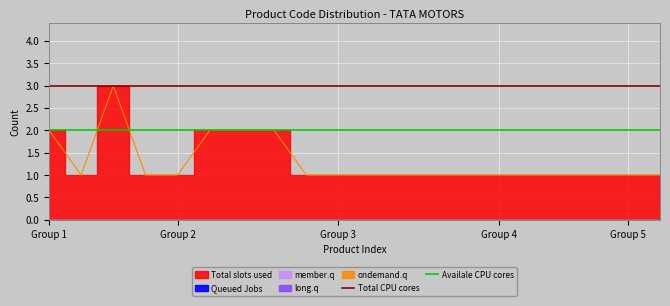

How many lines are shown in the chart?

2